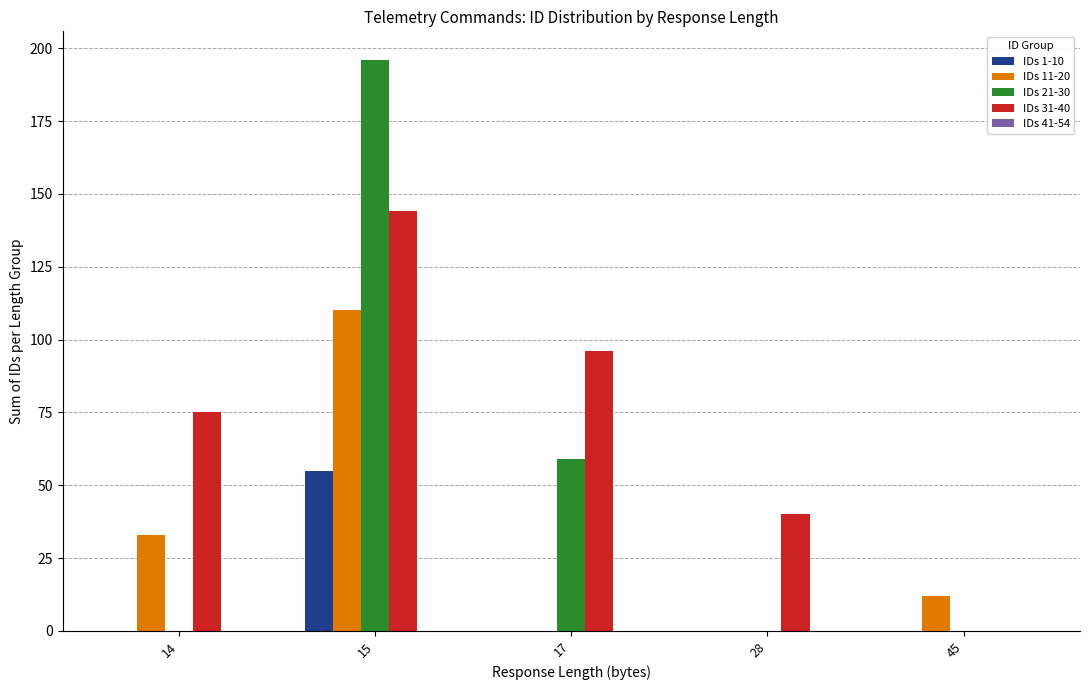

Between 15 and 17, which series saw the biggest shift?

IDs 21-30